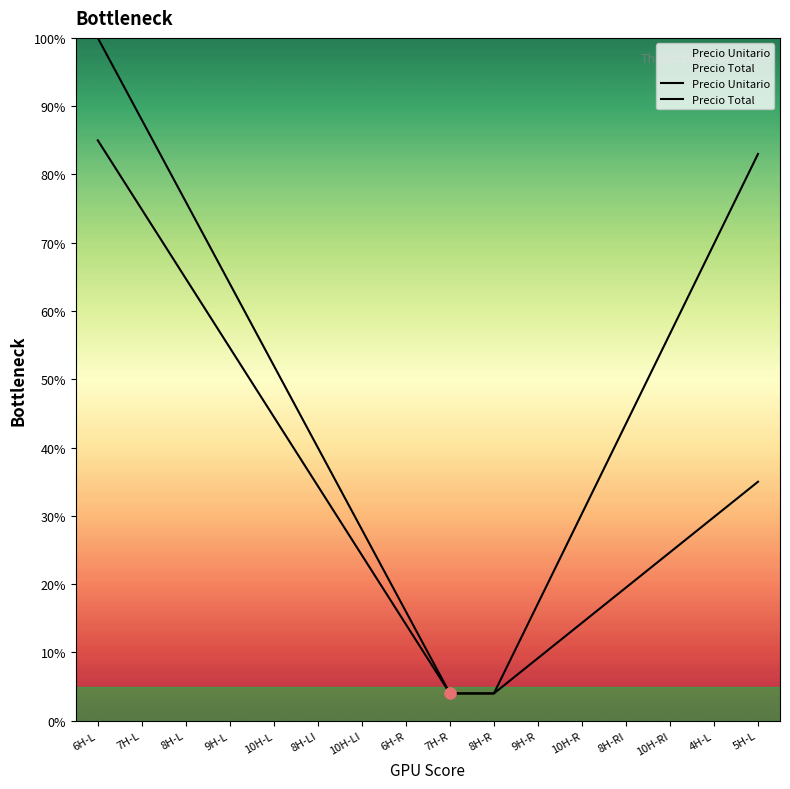

Which series has the largest Y range (max minus min)?

Precio Unitario